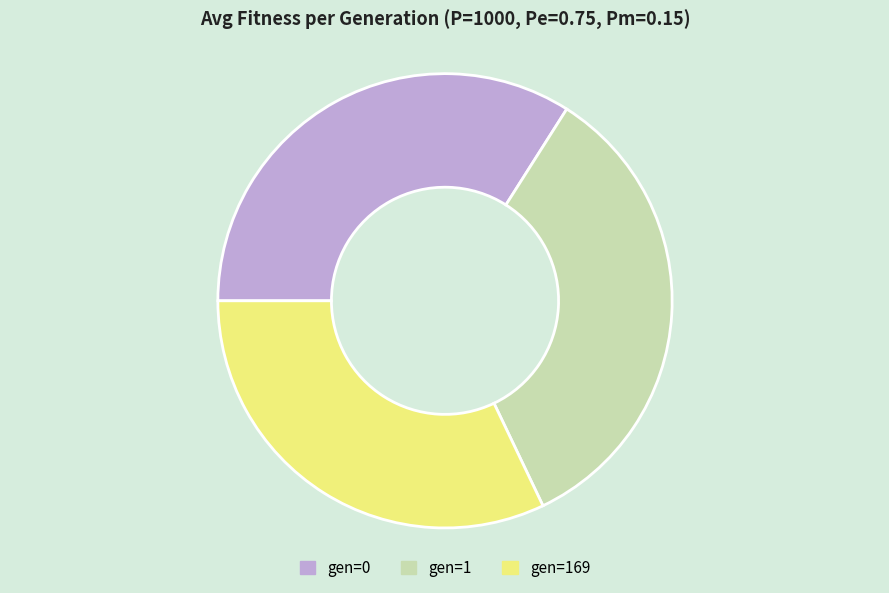

True or false: gen=169 accounts for 32% of the total.

True